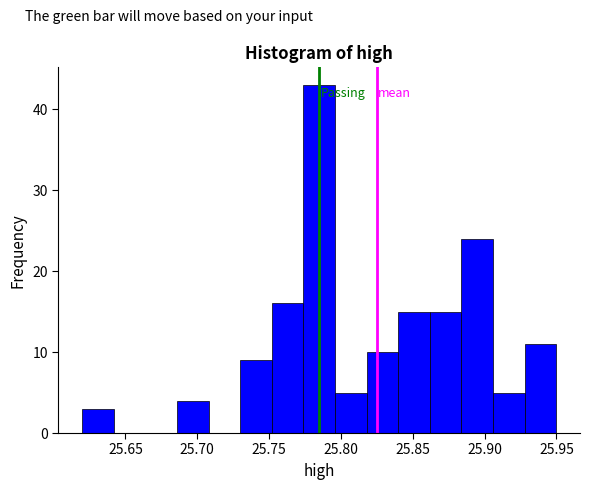

What is the height of the bar covering 25.860 to 25.885 on the x-axis? Neither the bar edges nor the heights are printed on the chart, so give them approximately, as read against the axes.

15